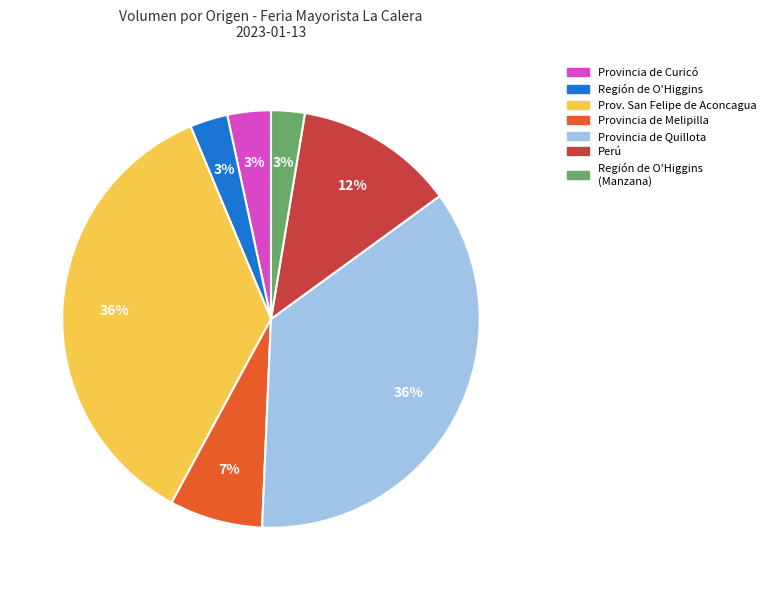

To the nearest percent, what is the average slice percentage?

14%